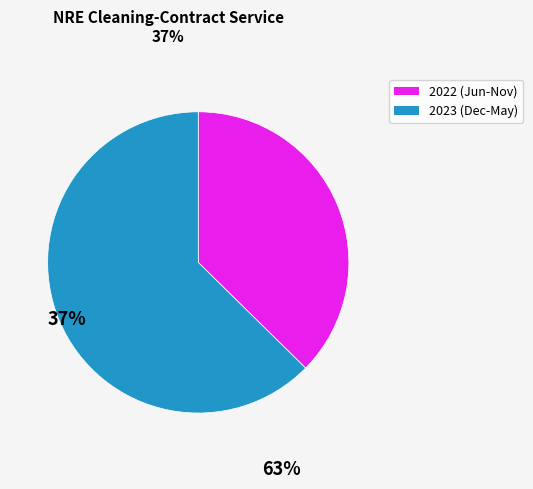

Is there a majority slice in this chart?

Yes